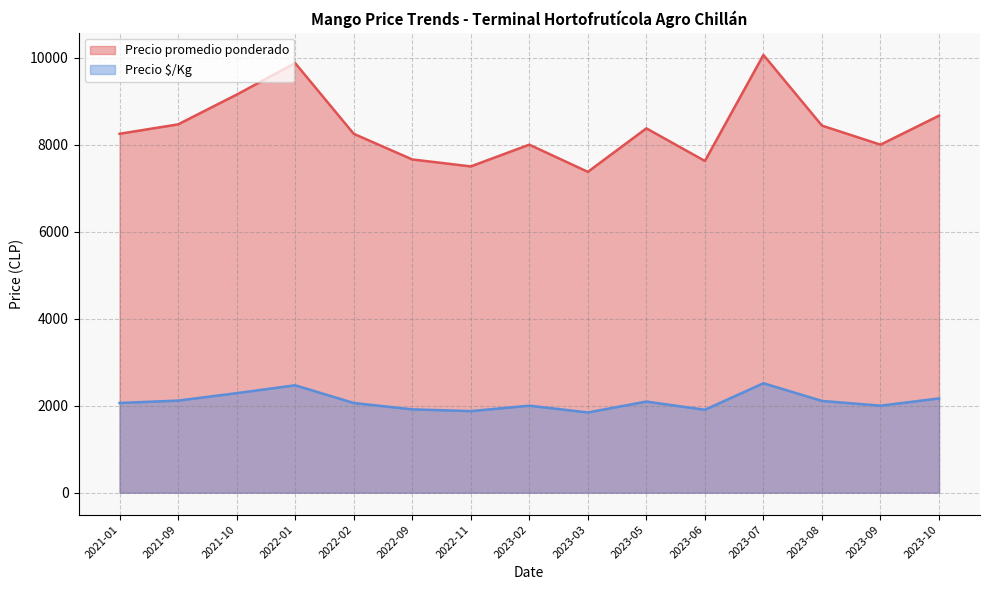

Which category has the highest value in the Precio promedio ponderado series?

2023-07